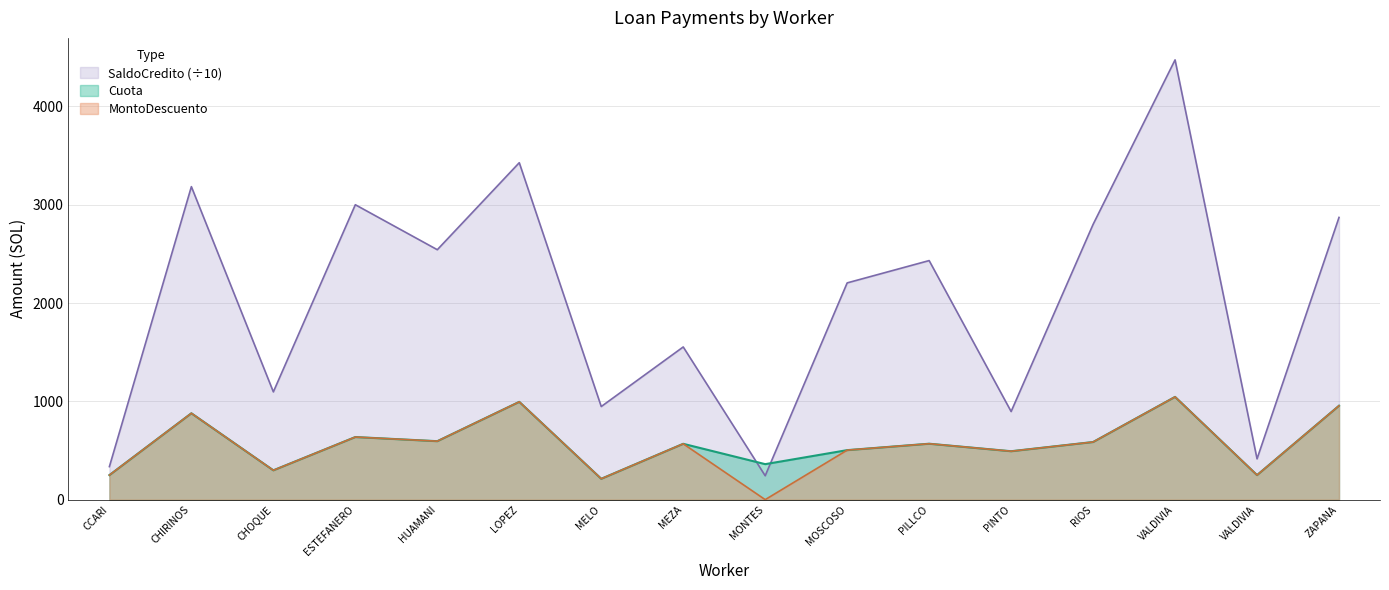

How many categories are shown in the chart?

16